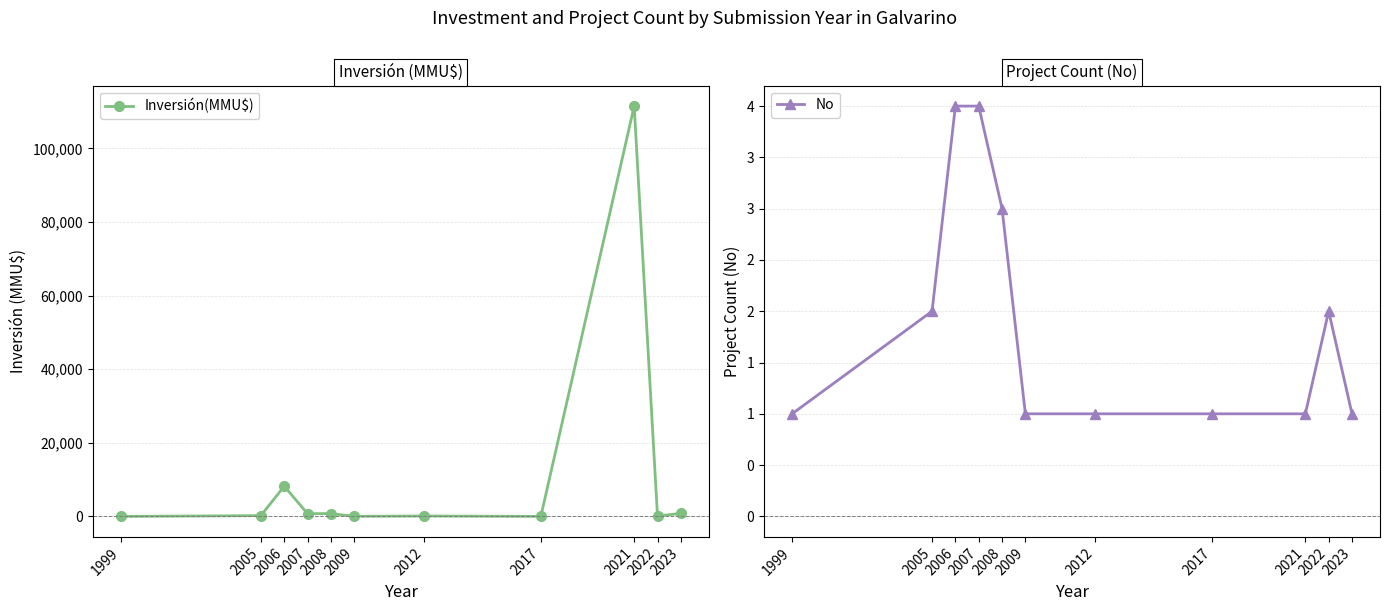

At 1999, list the series in order from largest to smallest.

No, Inversión(MMU$)